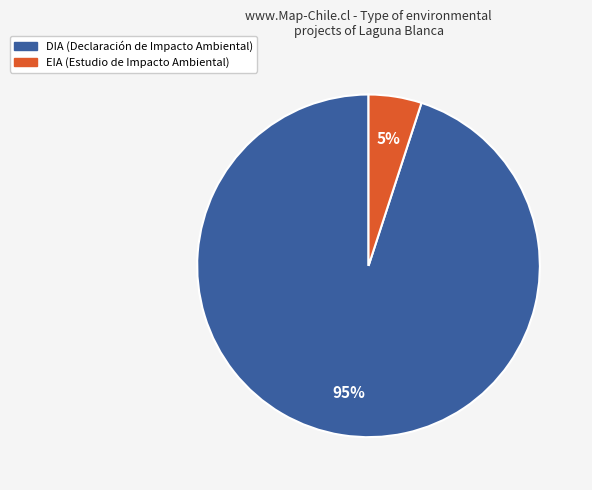

To the nearest percent, what is the average slice percentage?

50%